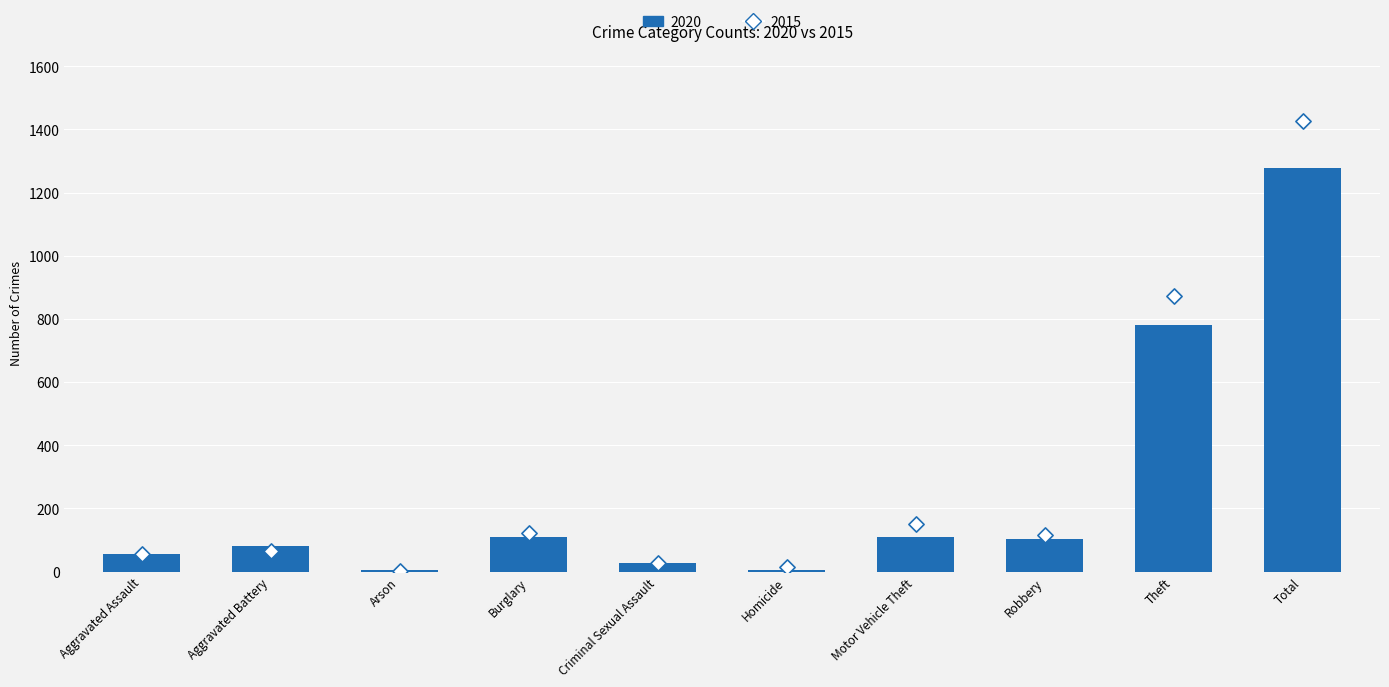

At how many categories does at least one series exceed 873?

2